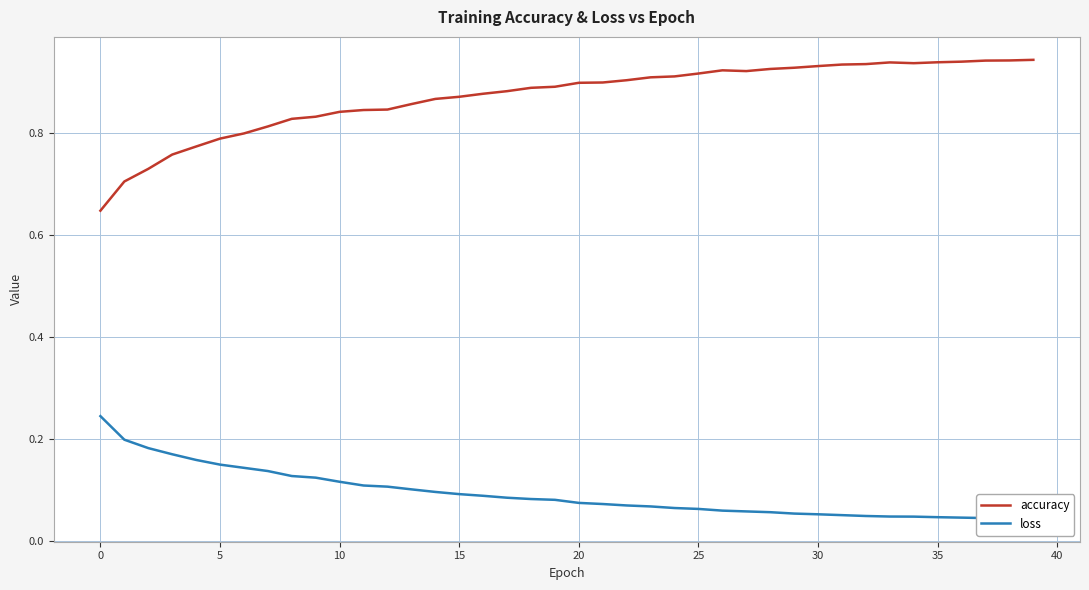

True or false: loss and accuracy intersect in this chart.

False